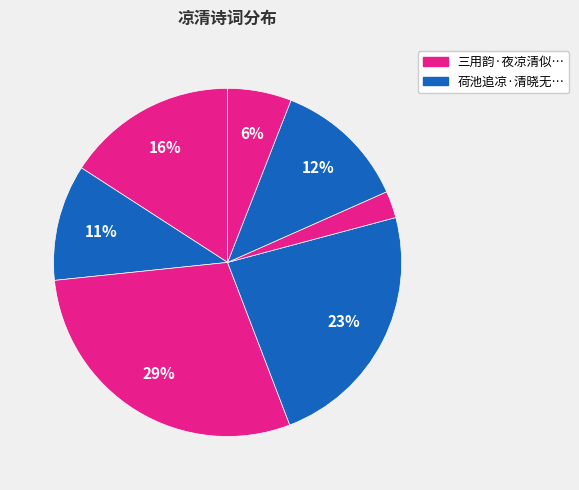

Count the number of slices in the pie.

7